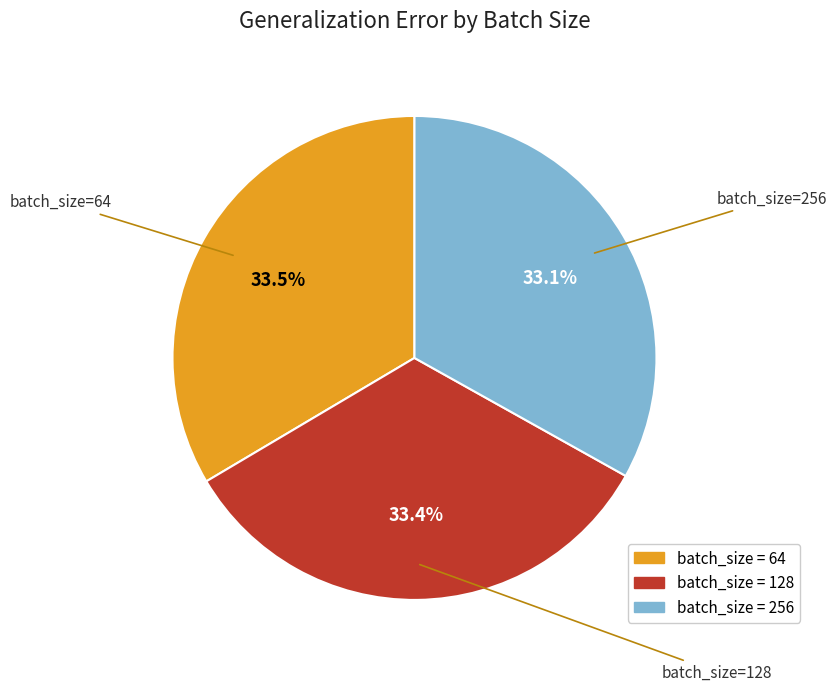

Count the number of slices in the pie.

3